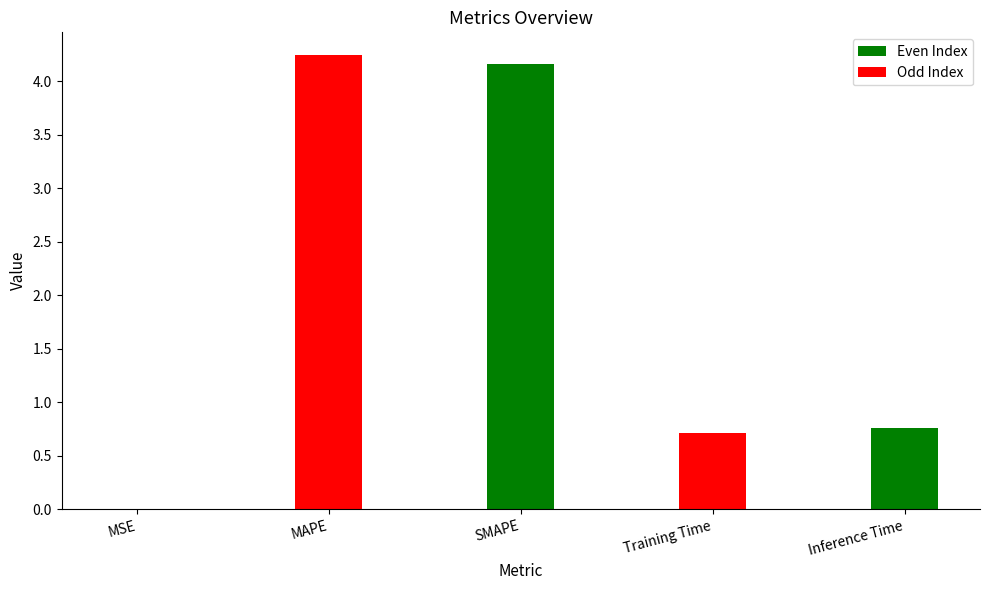

What is the sum of all values?

9.9